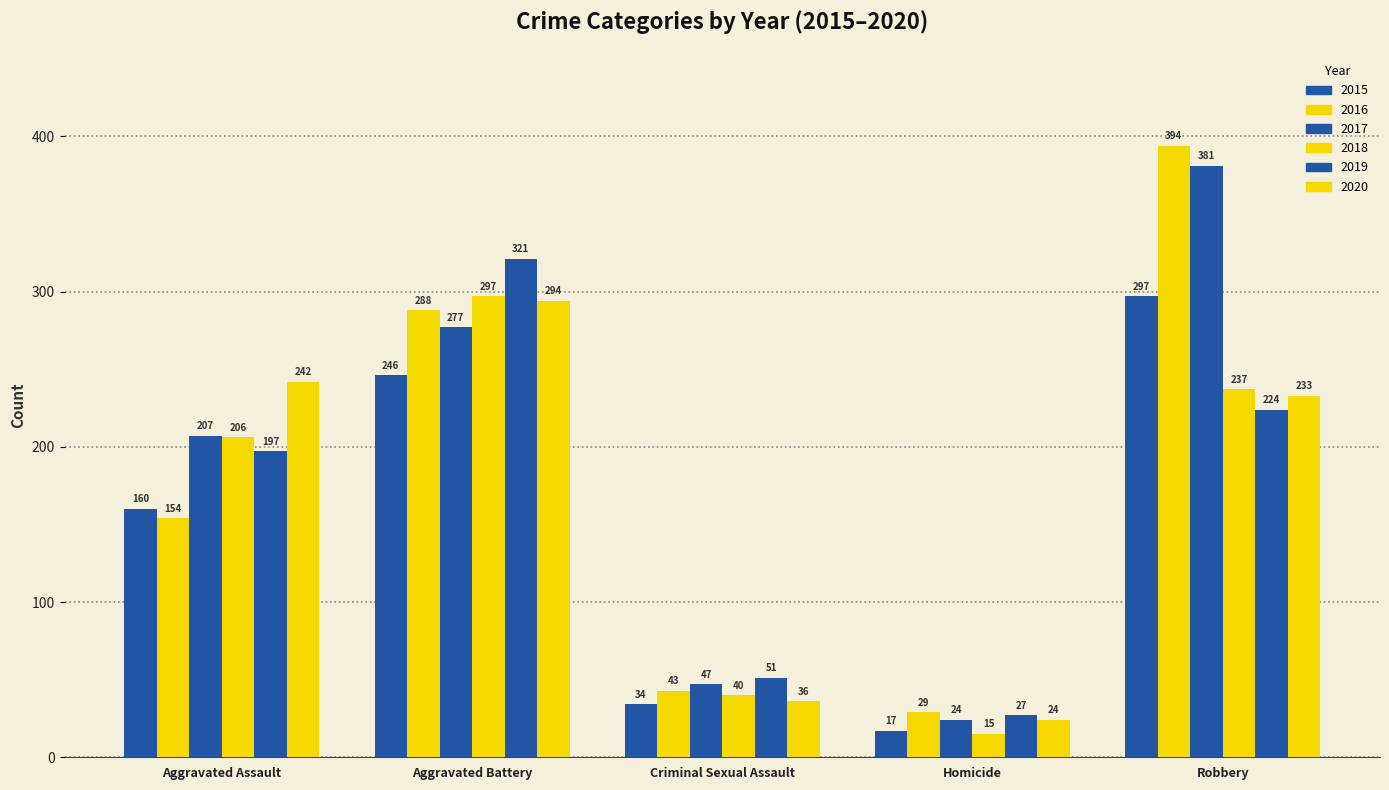

Does the chart contain any negative values?

No